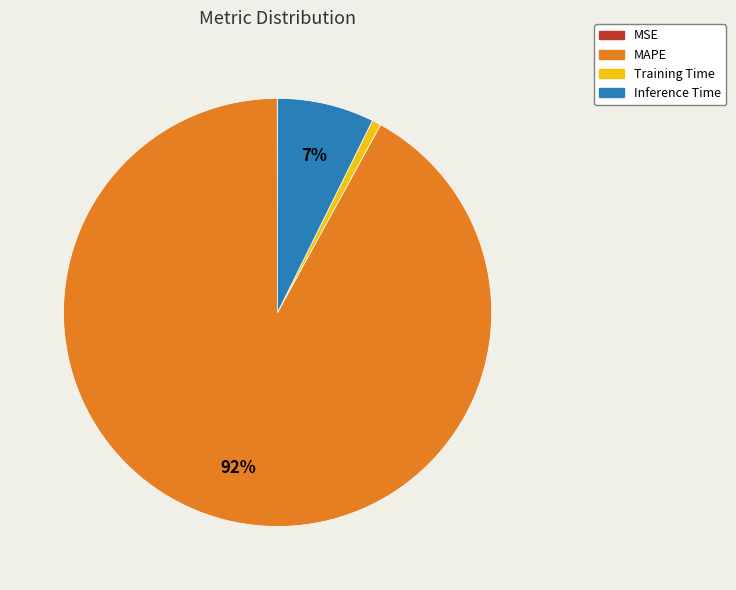

To the nearest percent, what is the combined percentage of Training Time and MAPE?

93%